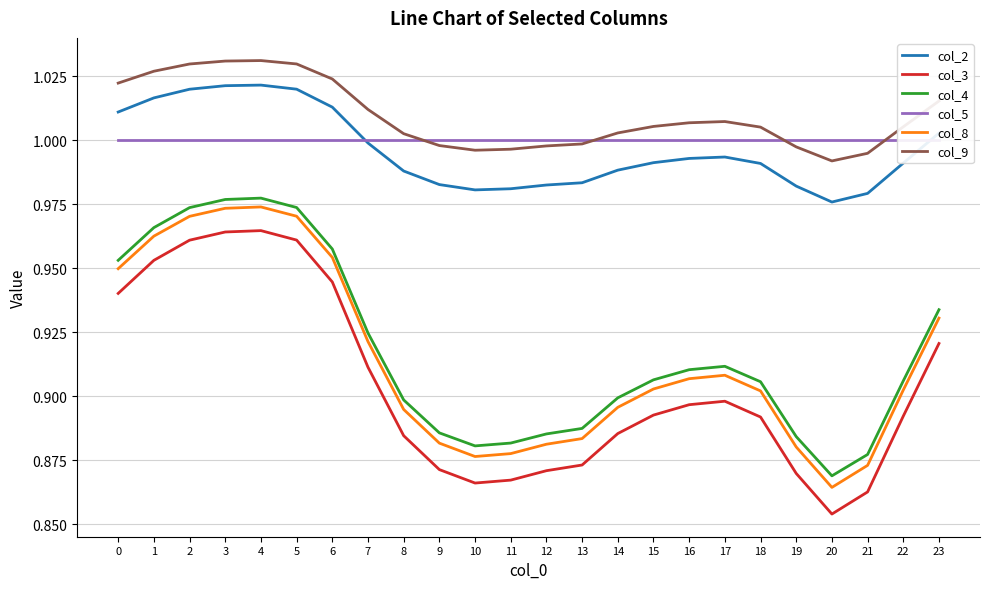

What is the value of the col_2 point at the 14th from the left?

1.0